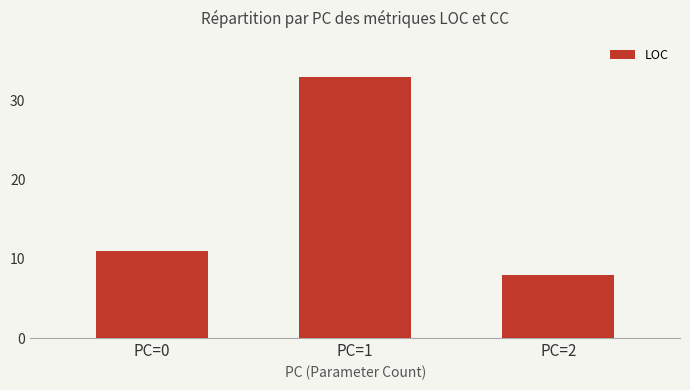

The chart shows a value of 33 at PC=1. True or false?

True